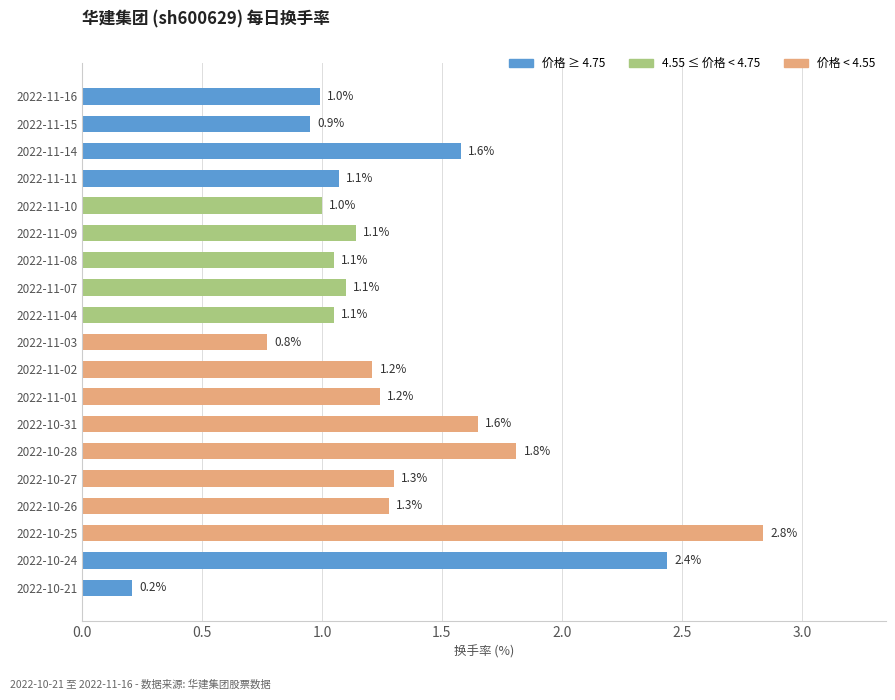

Is it true that the value at 2022-11-01 is 1.2?

True